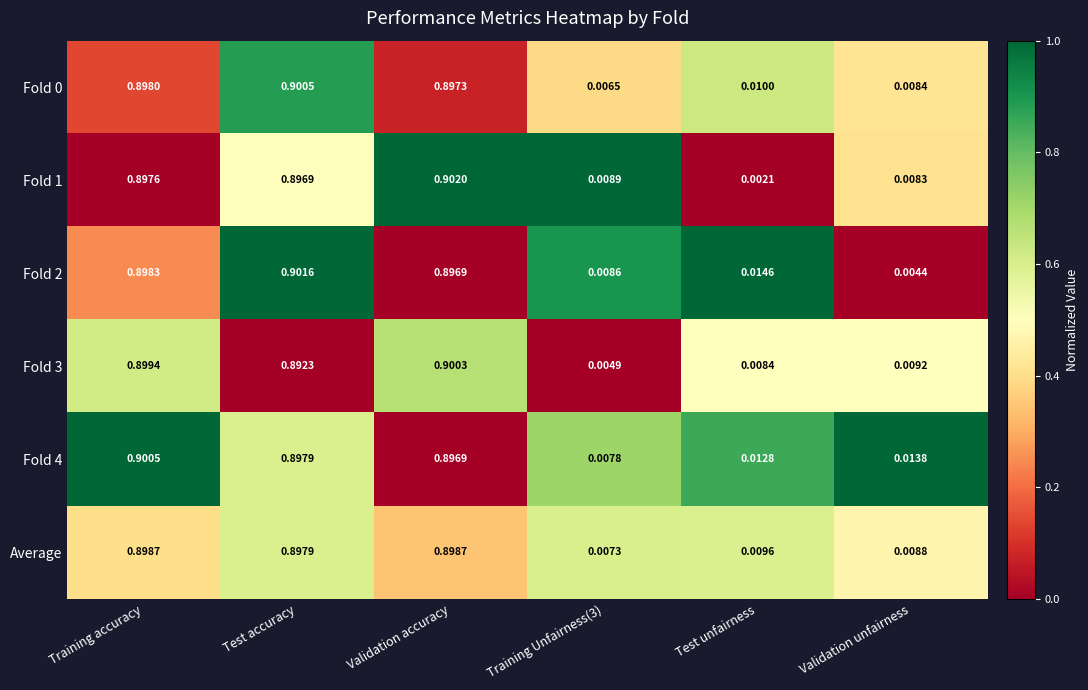

Between Test unfairness and Validation unfairness, which series saw the biggest shift?

Fold 2